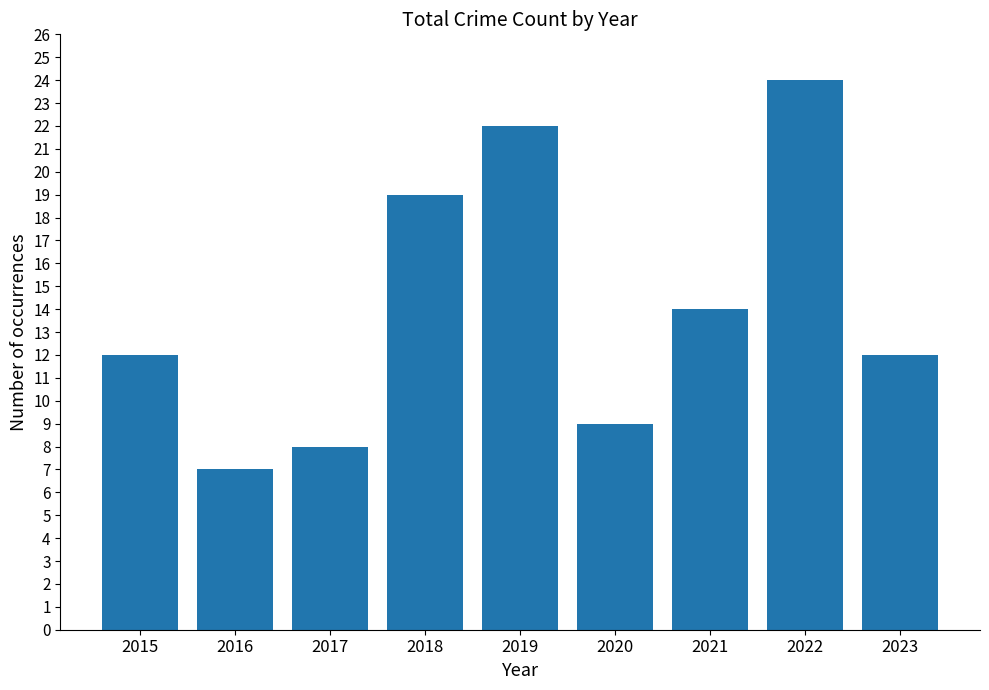

Reading left to right, list all the values displayed in this chart.

12	7	8	19	22	9	14	24	12